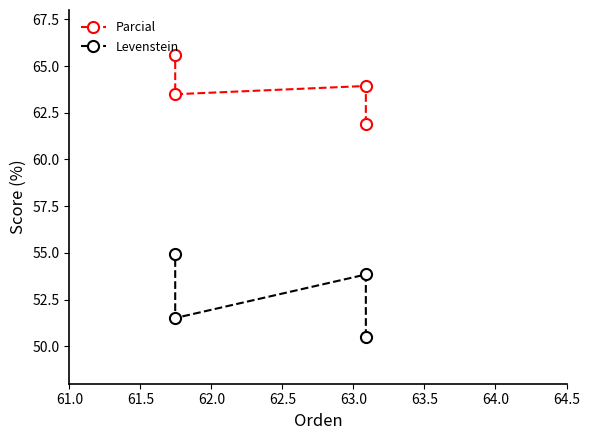

Rank the series by their maximum value, from highest to lowest.

Parcial, Levenstein